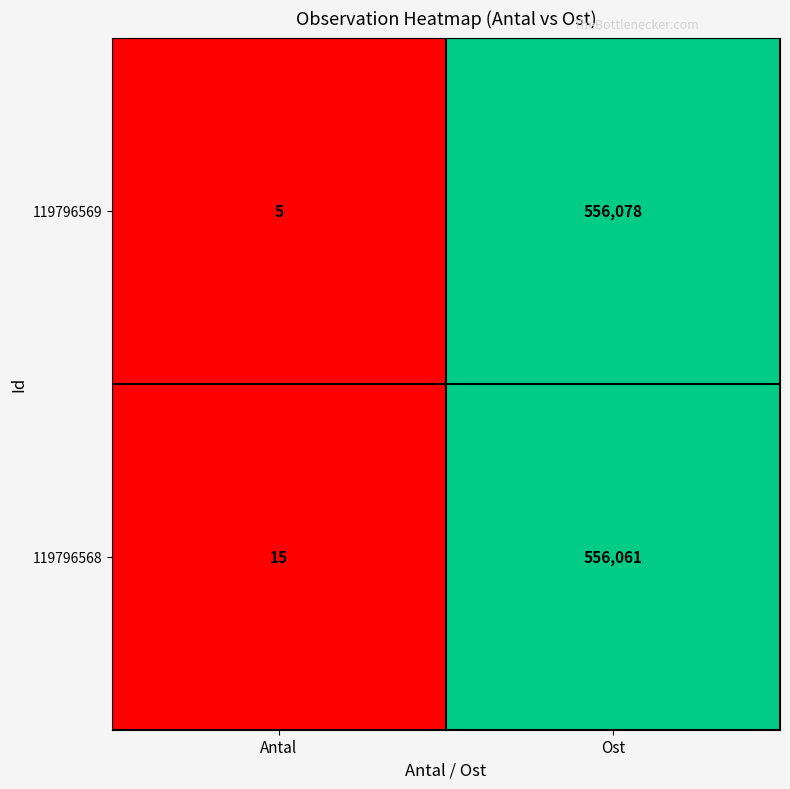

At which label is 119796568 closest to 278038?

Antal